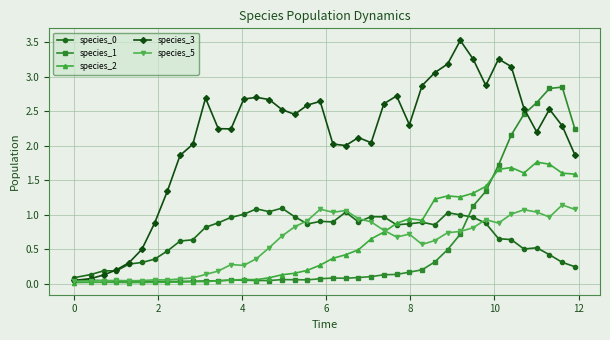

What is the sum of all species_3 values?

85.3